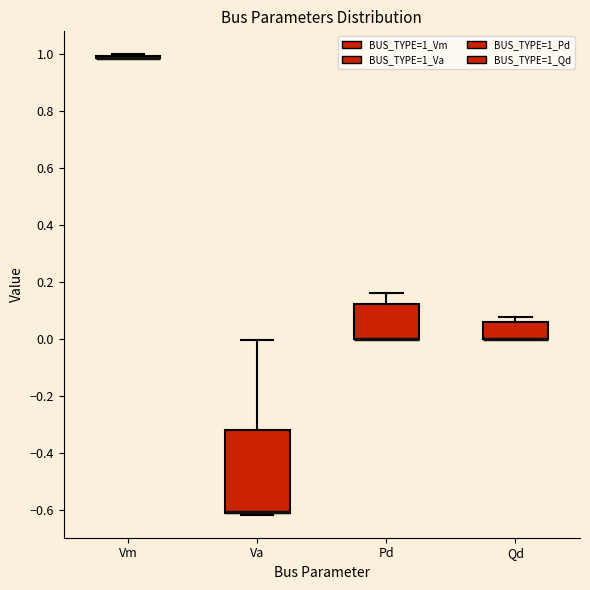

Where does the upper whisker of the box for Pd end on the y-axis? The values are not printed on the chart, so give them approximately, as read against the axis.

0.16